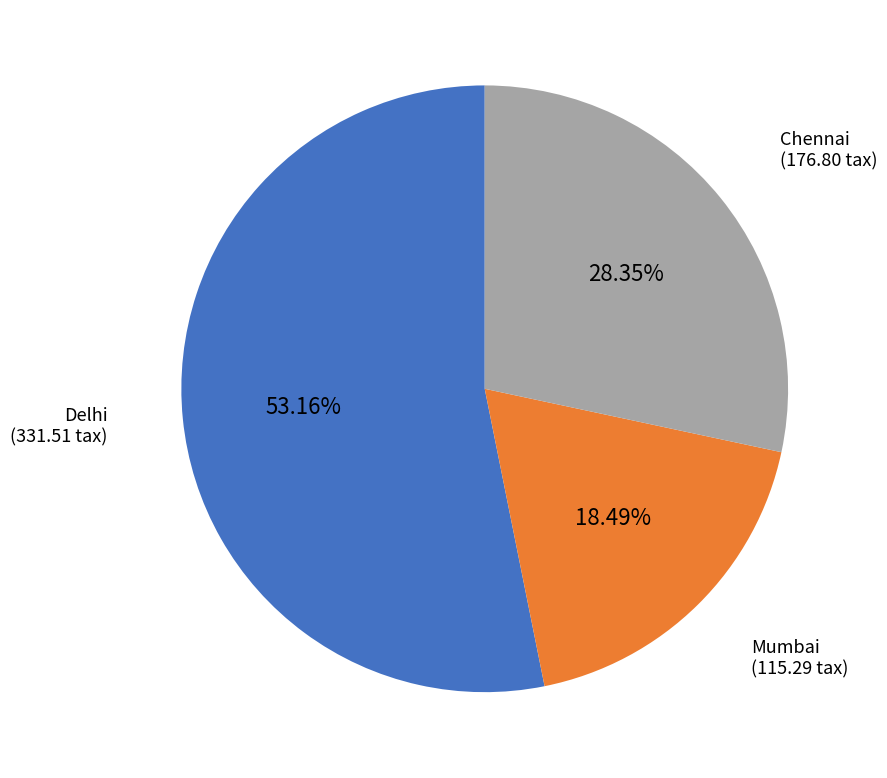

Count the number of slices in the pie.

3